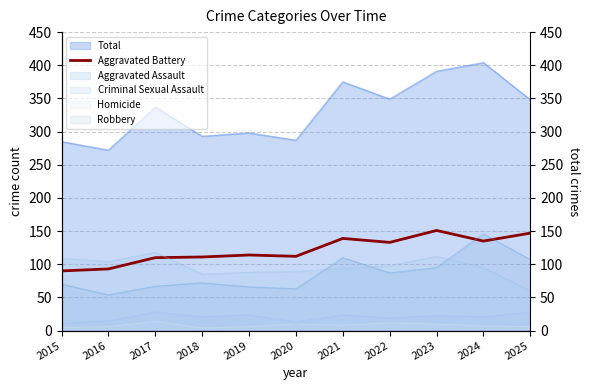

What is the sum of all values?

1335